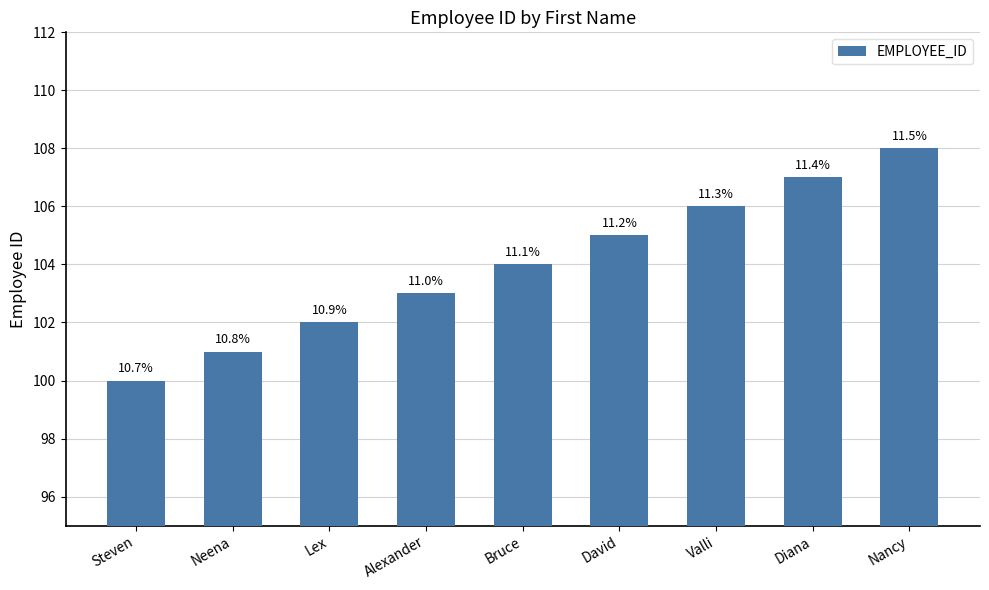

What position from the left is Neena?

2